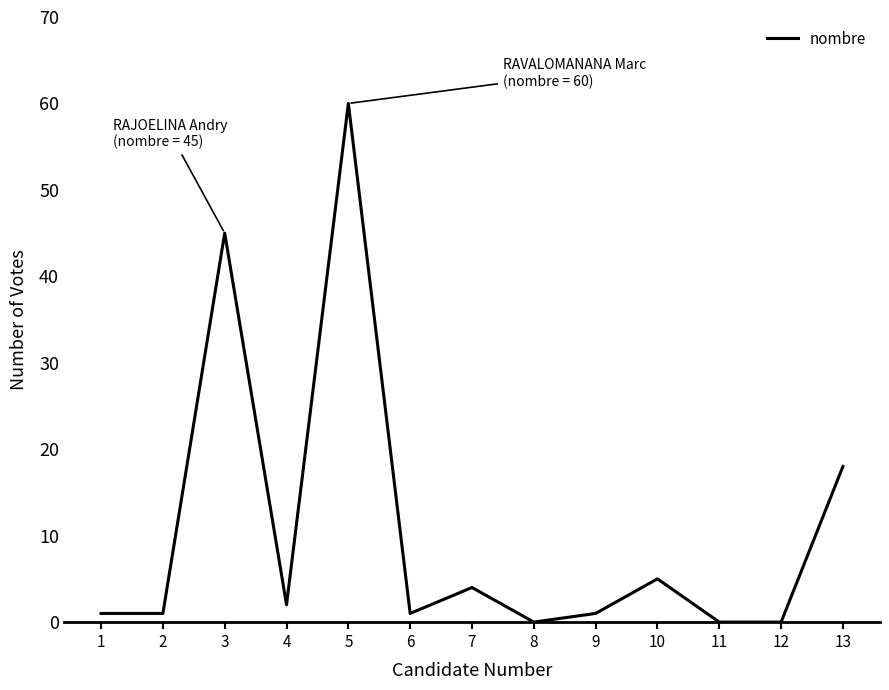

Reading left to right, extract all data points from this chart.

1=1	2=1	3=45	4=2	5=60	6=1	7=4	8=0	9=1	10=5	11=0	12=0	13=18